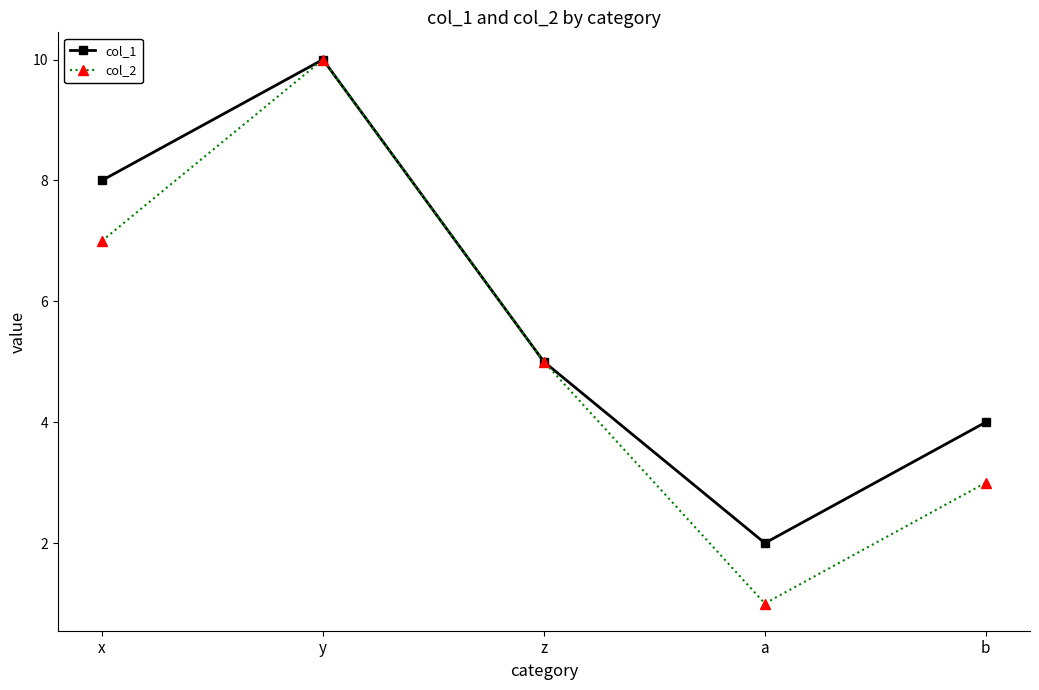

At which category does col_2 reach its first local peak?

y